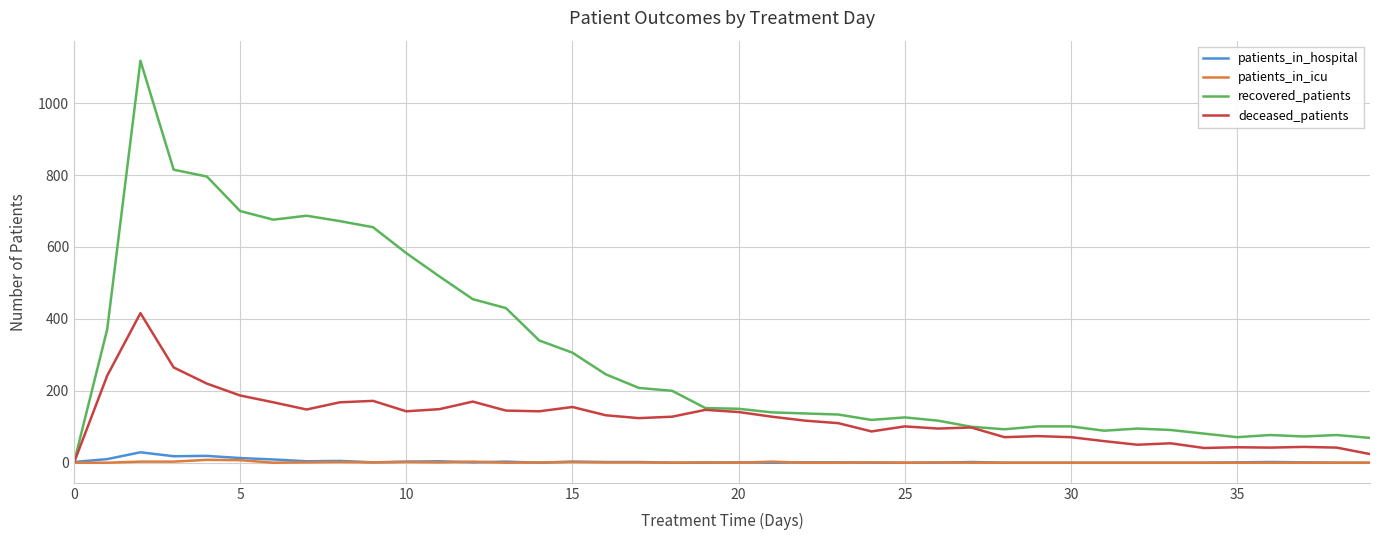

What is the maximum value shown in the chart?

1118